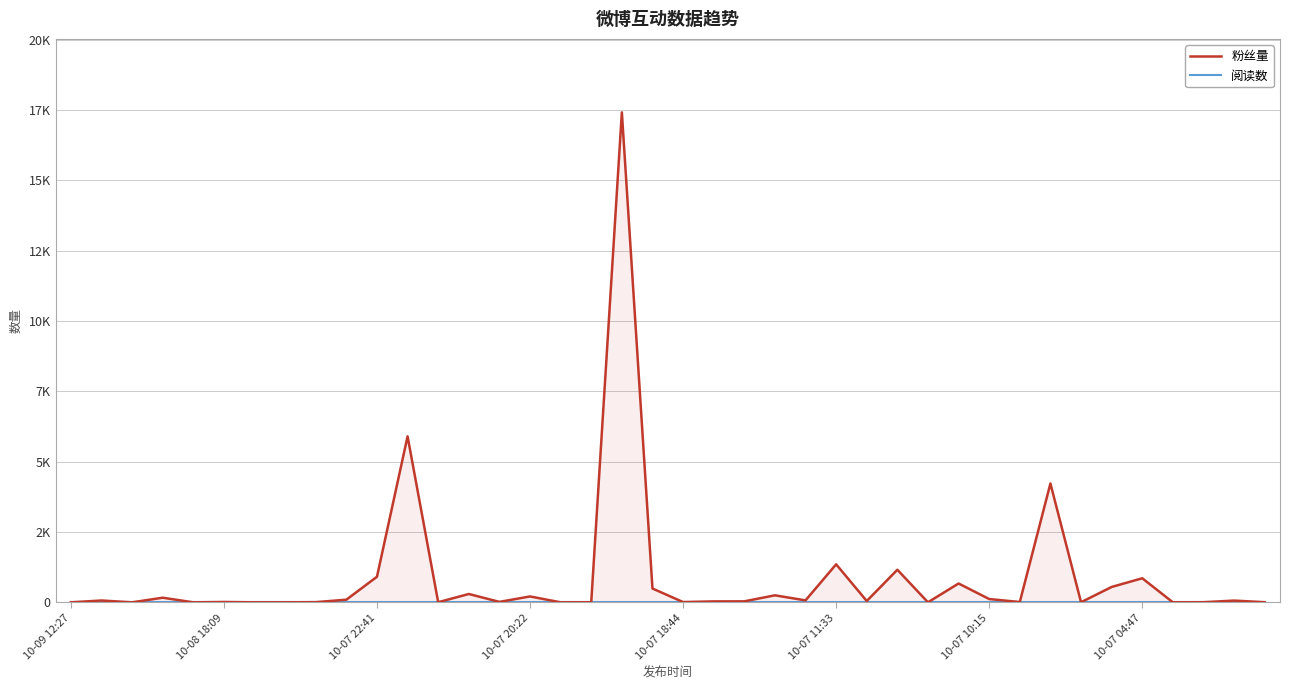

Where is 粉丝量 nearest to the value 8706?

11